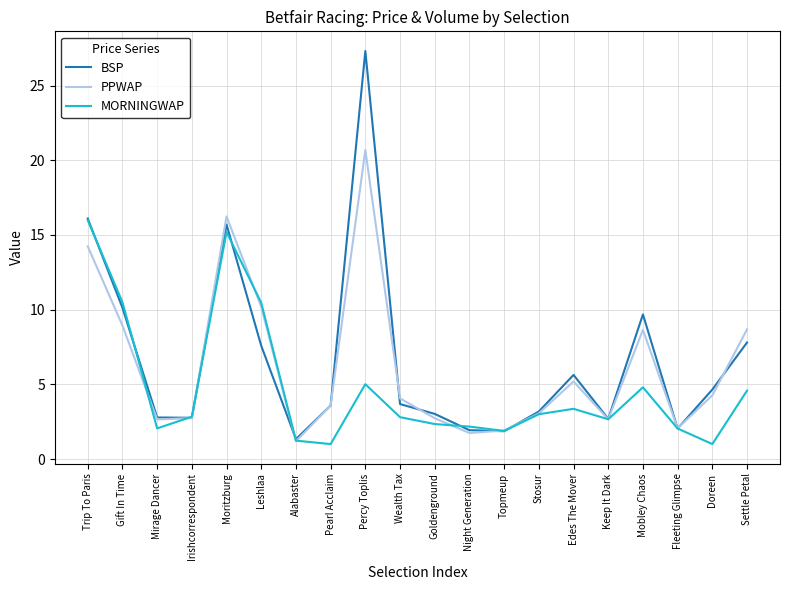

What is the difference between the highest and lowest values at Edes The Mover?

2.3